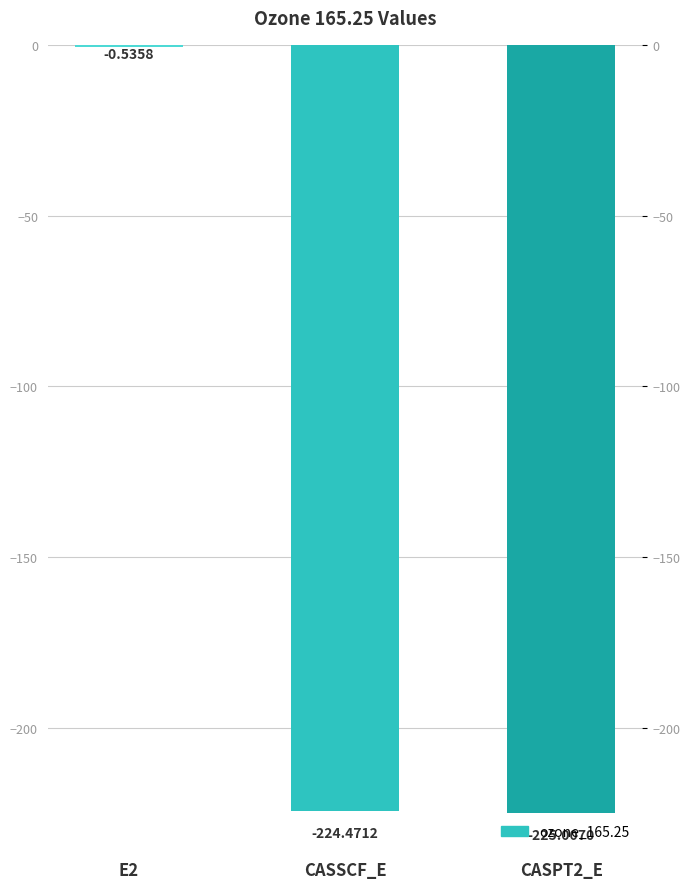

What is the difference between the values at CASPT2_E and E2?

224.5